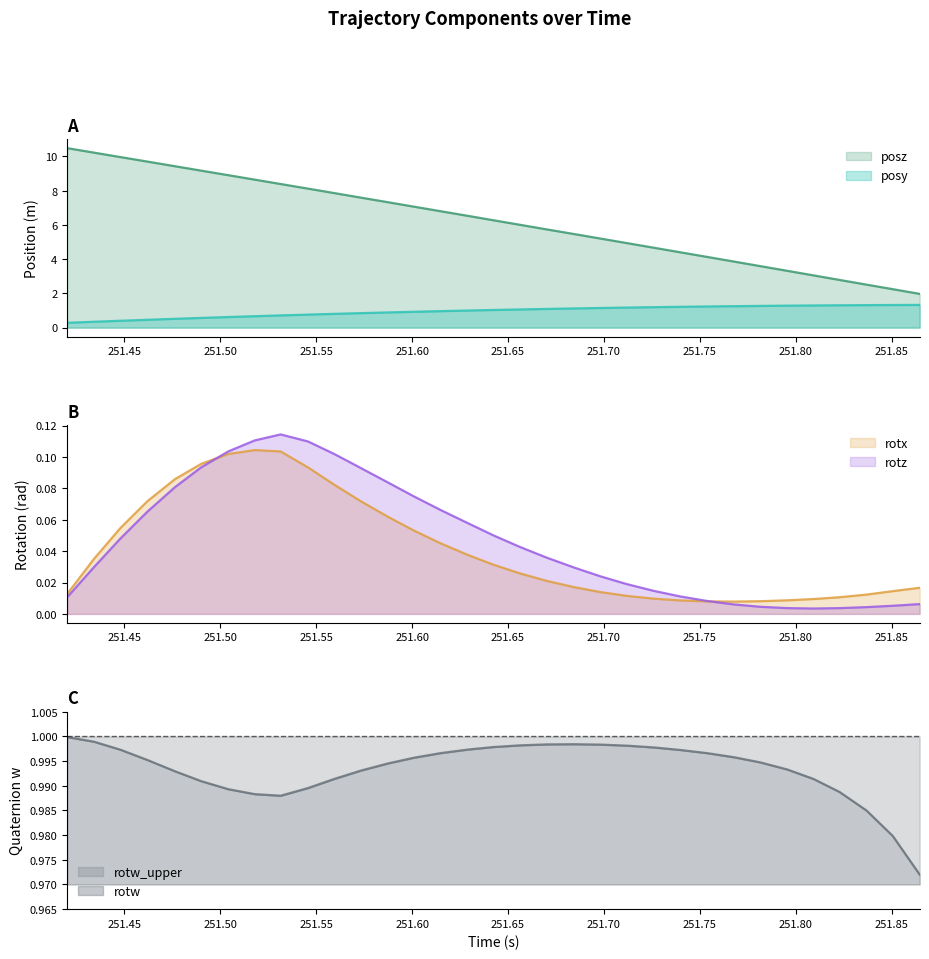

True or false: posz and posy intersect in this chart.

False